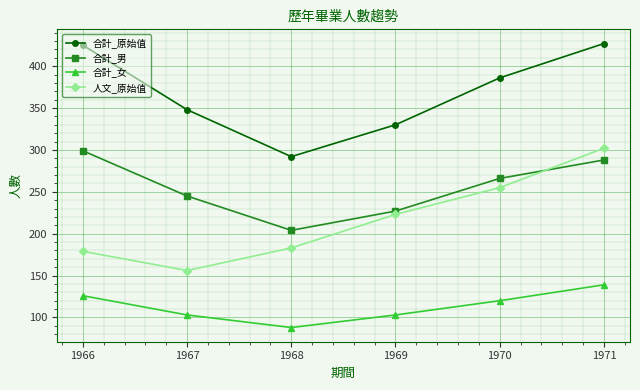

Is this an area chart (filled region under the line)?

No